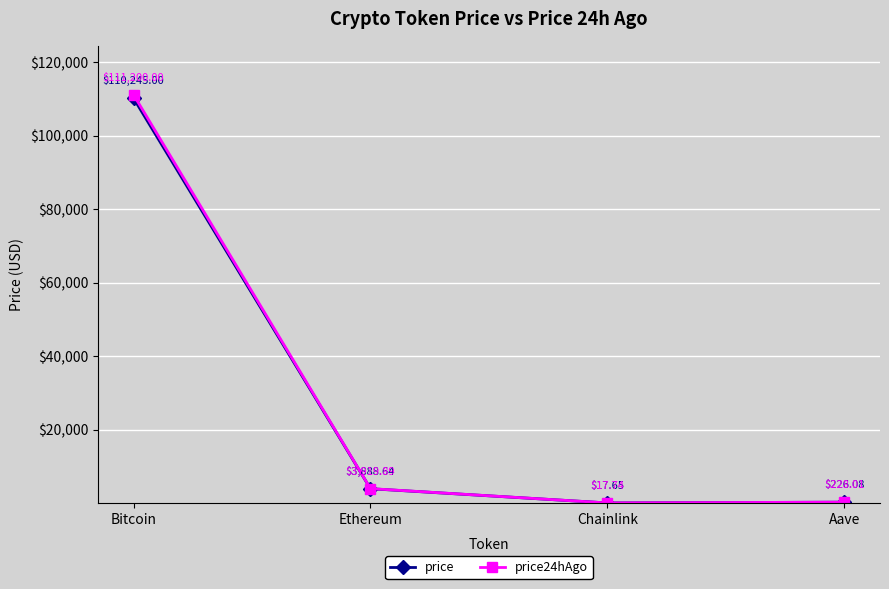

What is the difference between the price values at Chainlink and Aave?

208.4